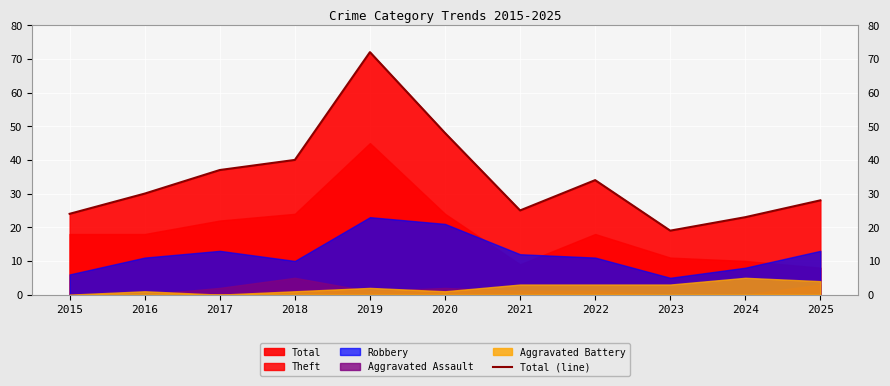

At which category does the data reach its first local peak?

2019